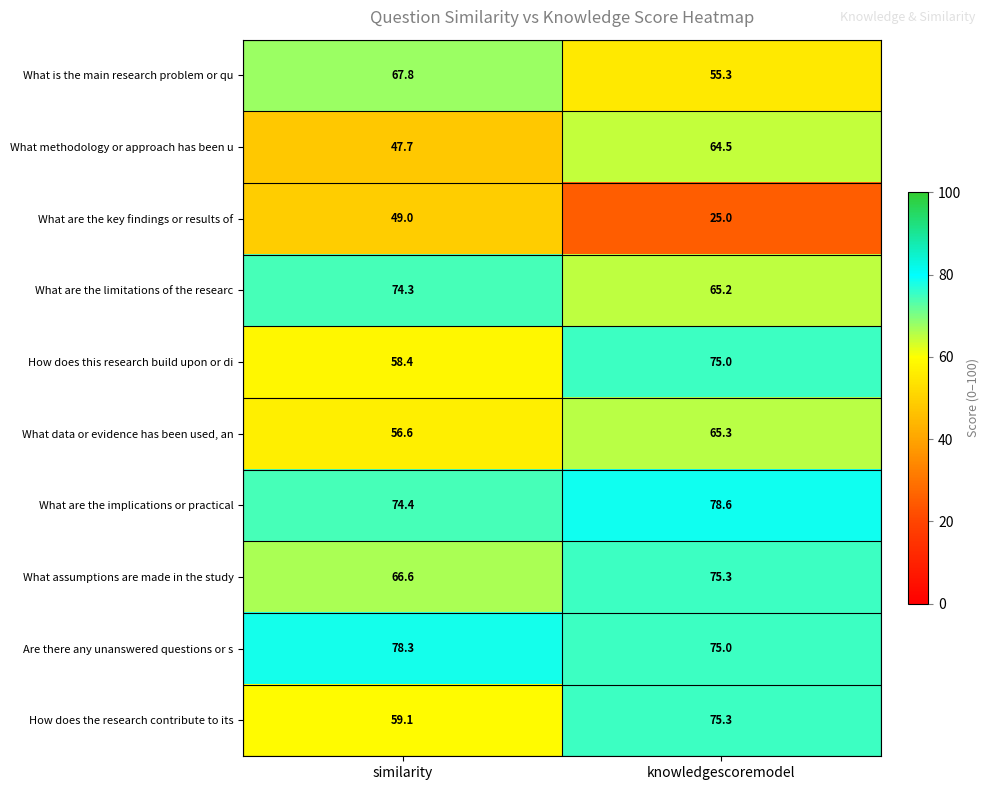

Is the value of What are the key findings or results of at similarity greater than the value of What are the implications or practical at knowledgescoremodel?

No